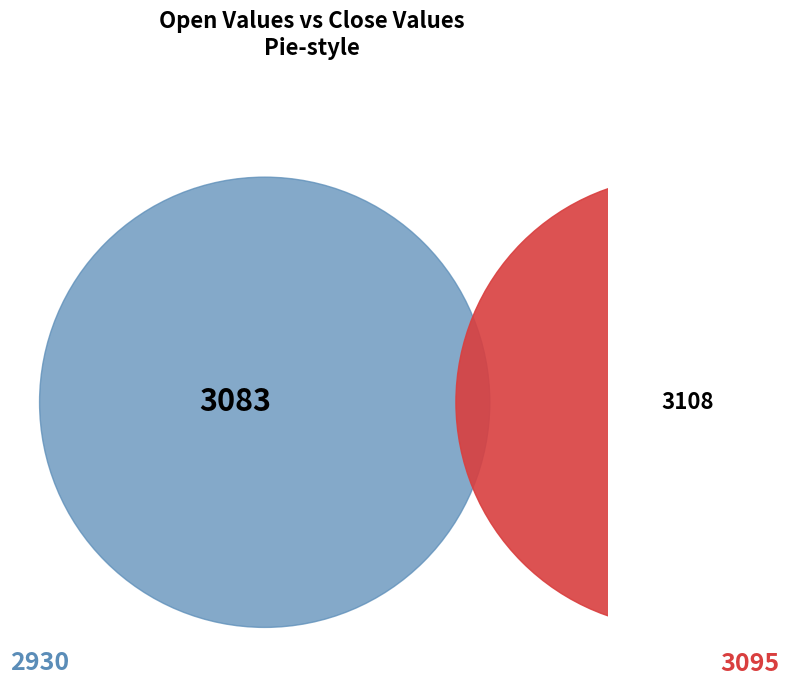

How many segments does this pie chart have?

2